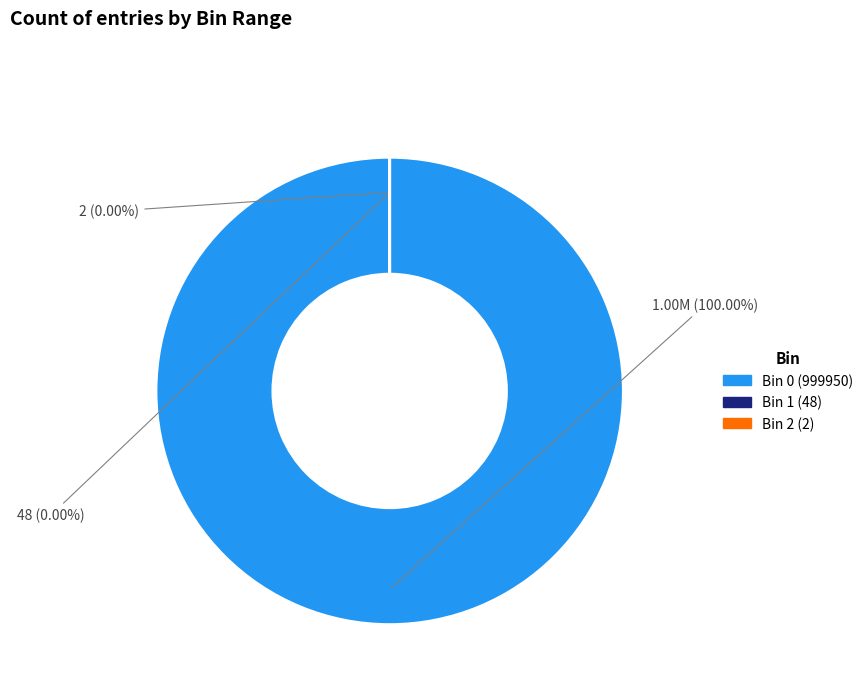

The Bin 0 (entries=999950) slice represents 99% of the pie. True or false?

False